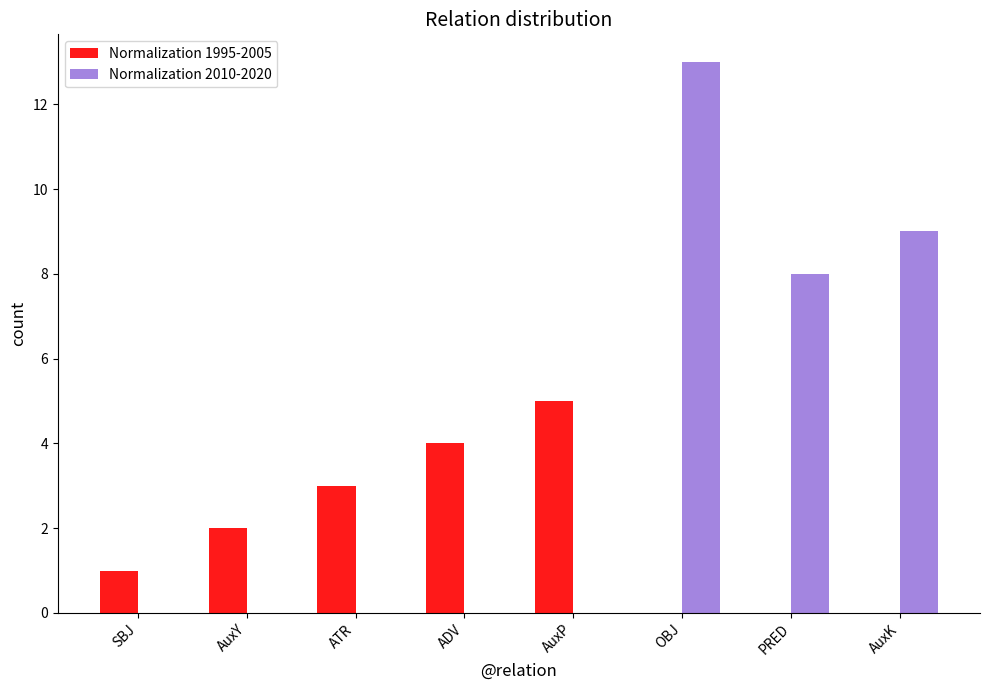

What is the difference between the Normalization 1995-2005 values at AuxY and SBJ?

1